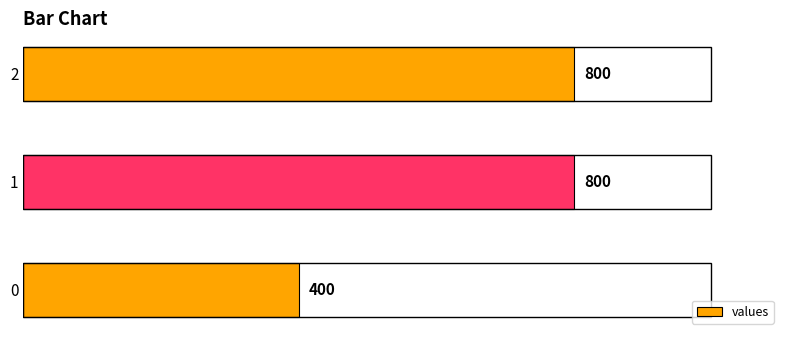

Are the bars grouped side by side (vs. stacked)?

No